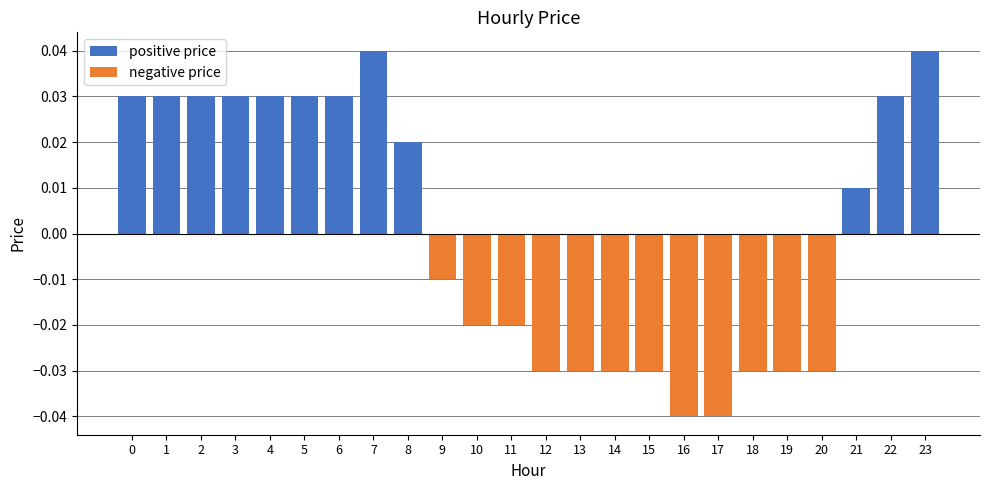

What are all the series names shown in the legend?

positive price, negative price